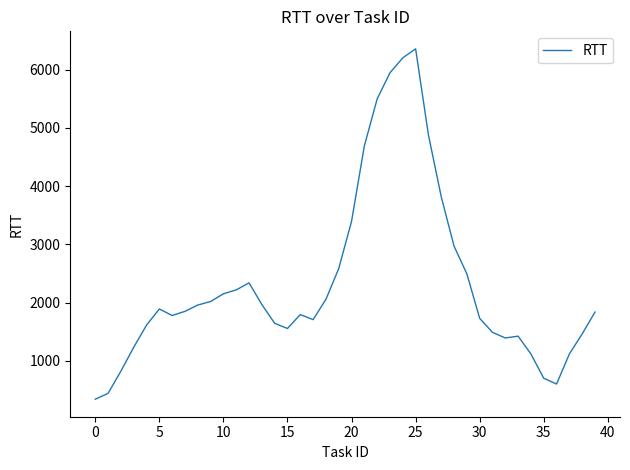

What is the difference between the maximum and minimum values?

6019